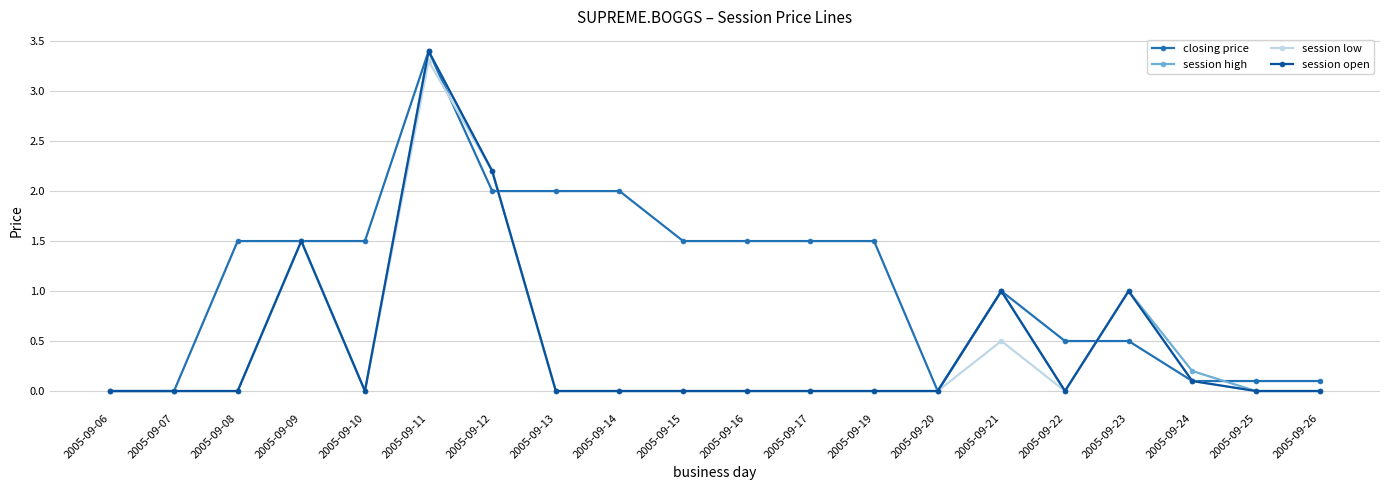

What is the highest value of the session open series?

3.4